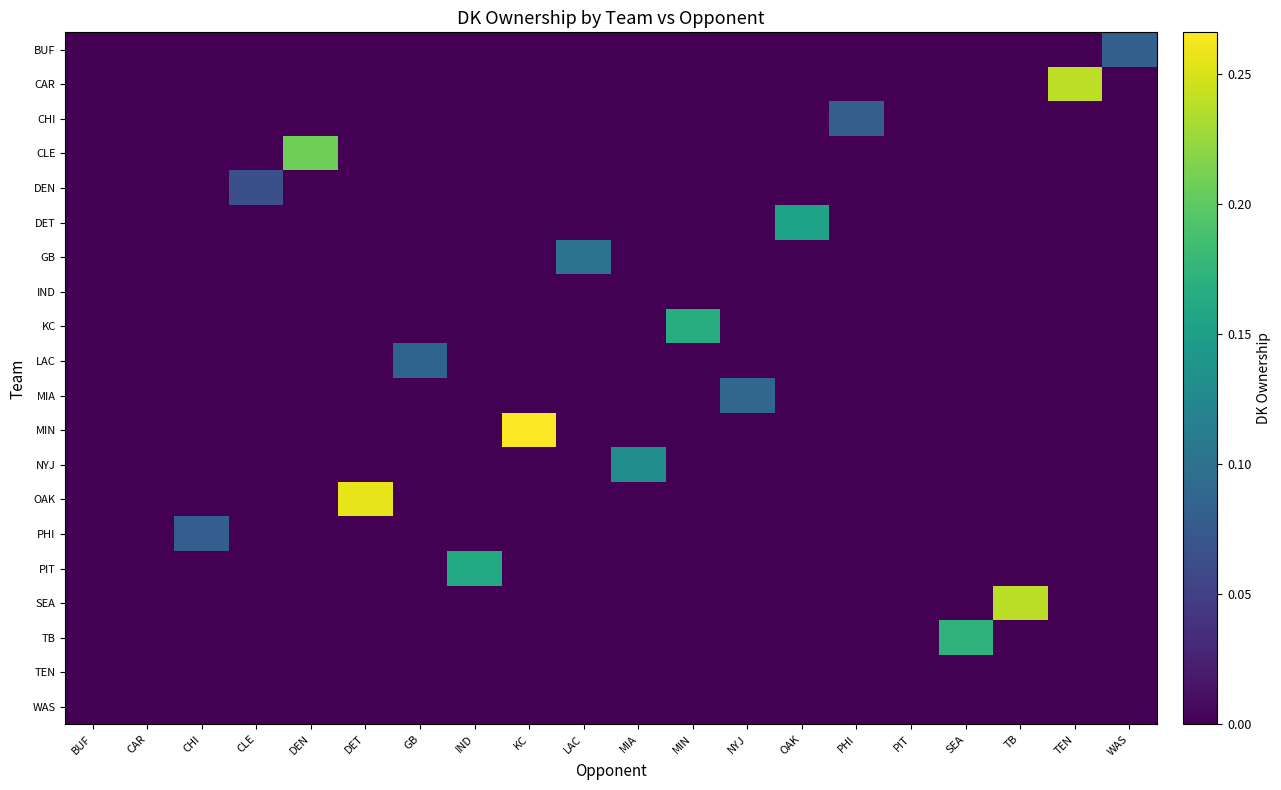

Reading left to right, list all the values displayed in this chart.

BUF: BUF=0.0	CAR=0.0	CHI=0.0	CLE=0.0	DEN=0.0	DET=0.0	GB=0.0	IND=0.0	KC=0.0	LAC=0.0	MIA=0.0	MIN=0.0	NYJ=0.0	OAK=0.0	PHI=0.0	PIT=0.0	SEA=0.0	TB=0.0	TEN=0.0	WAS=0.1
CAR: BUF=0.0	CAR=0.0	CHI=0.0	CLE=0.0	DEN=0.0	DET=0.0	GB=0.0	IND=0.0	KC=0.0	LAC=0.0	MIA=0.0	MIN=0.0	NYJ=0.0	OAK=0.0	PHI=0.0	PIT=0.0	SEA=0.0	TB=0.0	TEN=0.2	WAS=0.0
CHI: BUF=0.0	CAR=0.0	CHI=0.0	CLE=0.0	DEN=0.0	DET=0.0	GB=0.0	IND=0.0	KC=0.0	LAC=0.0	MIA=0.0	MIN=0.0	NYJ=0.0	OAK=0.0	PHI=0.1	PIT=0.0	SEA=0.0	TB=0.0	TEN=0.0	WAS=0.0
CLE: BUF=0.0	CAR=0.0	CHI=0.0	CLE=0.0	DEN=0.2	DET=0.0	GB=0.0	IND=0.0	KC=0.0	LAC=0.0	MIA=0.0	MIN=0.0	NYJ=0.0	OAK=0.0	PHI=0.0	PIT=0.0	SEA=0.0	TB=0.0	TEN=0.0	WAS=0.0
DEN: BUF=0.0	CAR=0.0	CHI=0.0	CLE=0.1	DEN=0.0	DET=0.0	GB=0.0	IND=0.0	KC=0.0	LAC=0.0	MIA=0.0	MIN=0.0	NYJ=0.0	OAK=0.0	PHI=0.0	PIT=0.0	SEA=0.0	TB=0.0	TEN=0.0	WAS=0.0
DET: BUF=0.0	CAR=0.0	CHI=0.0	CLE=0.0	DEN=0.0	DET=0.0	GB=0.0	IND=0.0	KC=0.0	LAC=0.0	MIA=0.0	MIN=0.0	NYJ=0.0	OAK=0.2	PHI=0.0	PIT=0.0	SEA=0.0	TB=0.0	TEN=0.0	WAS=0.0
GB: BUF=0.0	CAR=0.0	CHI=0.0	CLE=0.0	DEN=0.0	DET=0.0	GB=0.0	IND=0.0	KC=0.0	LAC=0.1	MIA=0.0	MIN=0.0	NYJ=0.0	OAK=0.0	PHI=0.0	PIT=0.0	SEA=0.0	TB=0.0	TEN=0.0	WAS=0.0
IND: BUF=0.0	CAR=0.0	CHI=0.0	CLE=0.0	DEN=0.0	DET=0.0	GB=0.0	IND=0.0	KC=0.0	LAC=0.0	MIA=0.0	MIN=0.0	NYJ=0.0	OAK=0.0	PHI=0.0	PIT=0.0	SEA=0.0	TB=0.0	TEN=0.0	WAS=0.0
KC: BUF=0.0	CAR=0.0	CHI=0.0	CLE=0.0	DEN=0.0	DET=0.0	GB=0.0	IND=0.0	KC=0.0	LAC=0.0	MIA=0.0	MIN=0.2	NYJ=0.0	OAK=0.0	PHI=0.0	PIT=0.0	SEA=0.0	TB=0.0	TEN=0.0	WAS=0.0
LAC: BUF=0.0	CAR=0.0	CHI=0.0	CLE=0.0	DEN=0.0	DET=0.0	GB=0.1	IND=0.0	KC=0.0	LAC=0.0	MIA=0.0	MIN=0.0	NYJ=0.0	OAK=0.0	PHI=0.0	PIT=0.0	SEA=0.0	TB=0.0	TEN=0.0	WAS=0.0
MIA: BUF=0.0	CAR=0.0	CHI=0.0	CLE=0.0	DEN=0.0	DET=0.0	GB=0.0	IND=0.0	KC=0.0	LAC=0.0	MIA=0.0	MIN=0.0	NYJ=0.1	OAK=0.0	PHI=0.0	PIT=0.0	SEA=0.0	TB=0.0	TEN=0.0	WAS=0.0
MIN: BUF=0.0	CAR=0.0	CHI=0.0	CLE=0.0	DEN=0.0	DET=0.0	GB=0.0	IND=0.0	KC=0.3	LAC=0.0	MIA=0.0	MIN=0.0	NYJ=0.0	OAK=0.0	PHI=0.0	PIT=0.0	SEA=0.0	TB=0.0	TEN=0.0	WAS=0.0
NYJ: BUF=0.0	CAR=0.0	CHI=0.0	CLE=0.0	DEN=0.0	DET=0.0	GB=0.0	IND=0.0	KC=0.0	LAC=0.0	MIA=0.1	MIN=0.0	NYJ=0.0	OAK=0.0	PHI=0.0	PIT=0.0	SEA=0.0	TB=0.0	TEN=0.0	WAS=0.0
OAK: BUF=0.0	CAR=0.0	CHI=0.0	CLE=0.0	DEN=0.0	DET=0.3	GB=0.0	IND=0.0	KC=0.0	LAC=0.0	MIA=0.0	MIN=0.0	NYJ=0.0	OAK=0.0	PHI=0.0	PIT=0.0	SEA=0.0	TB=0.0	TEN=0.0	WAS=0.0
PHI: BUF=0.0	CAR=0.0	CHI=0.1	CLE=0.0	DEN=0.0	DET=0.0	GB=0.0	IND=0.0	KC=0.0	LAC=0.0	MIA=0.0	MIN=0.0	NYJ=0.0	OAK=0.0	PHI=0.0	PIT=0.0	SEA=0.0	TB=0.0	TEN=0.0	WAS=0.0
PIT: BUF=0.0	CAR=0.0	CHI=0.0	CLE=0.0	DEN=0.0	DET=0.0	GB=0.0	IND=0.2	KC=0.0	LAC=0.0	MIA=0.0	MIN=0.0	NYJ=0.0	OAK=0.0	PHI=0.0	PIT=0.0	SEA=0.0	TB=0.0	TEN=0.0	WAS=0.0
SEA: BUF=0.0	CAR=0.0	CHI=0.0	CLE=0.0	DEN=0.0	DET=0.0	GB=0.0	IND=0.0	KC=0.0	LAC=0.0	MIA=0.0	MIN=0.0	NYJ=0.0	OAK=0.0	PHI=0.0	PIT=0.0	SEA=0.0	TB=0.2	TEN=0.0	WAS=0.0
TB: BUF=0.0	CAR=0.0	CHI=0.0	CLE=0.0	DEN=0.0	DET=0.0	GB=0.0	IND=0.0	KC=0.0	LAC=0.0	MIA=0.0	MIN=0.0	NYJ=0.0	OAK=0.0	PHI=0.0	PIT=0.0	SEA=0.2	TB=0.0	TEN=0.0	WAS=0.0
TEN: BUF=0.0	CAR=0.0	CHI=0.0	CLE=0.0	DEN=0.0	DET=0.0	GB=0.0	IND=0.0	KC=0.0	LAC=0.0	MIA=0.0	MIN=0.0	NYJ=0.0	OAK=0.0	PHI=0.0	PIT=0.0	SEA=0.0	TB=0.0	TEN=0.0	WAS=0.0
WAS: BUF=0.0	CAR=0.0	CHI=0.0	CLE=0.0	DEN=0.0	DET=0.0	GB=0.0	IND=0.0	KC=0.0	LAC=0.0	MIA=0.0	MIN=0.0	NYJ=0.0	OAK=0.0	PHI=0.0	PIT=0.0	SEA=0.0	TB=0.0	TEN=0.0	WAS=0.0